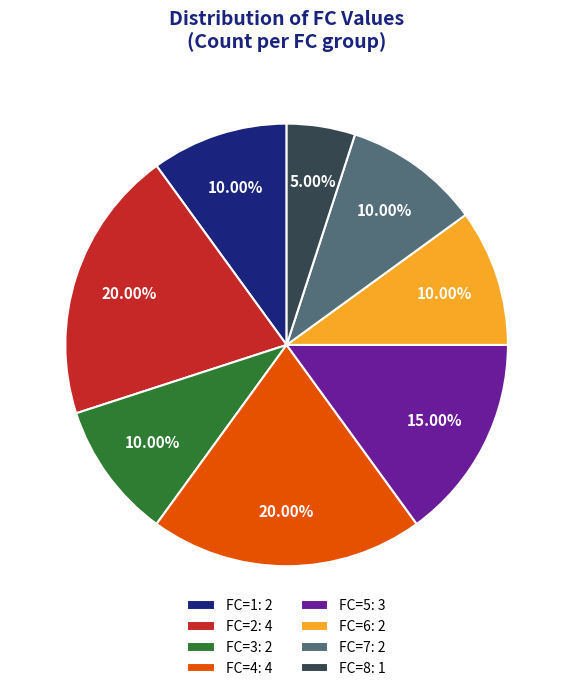

Is it true that FC=1 is 1% of the pie?

False